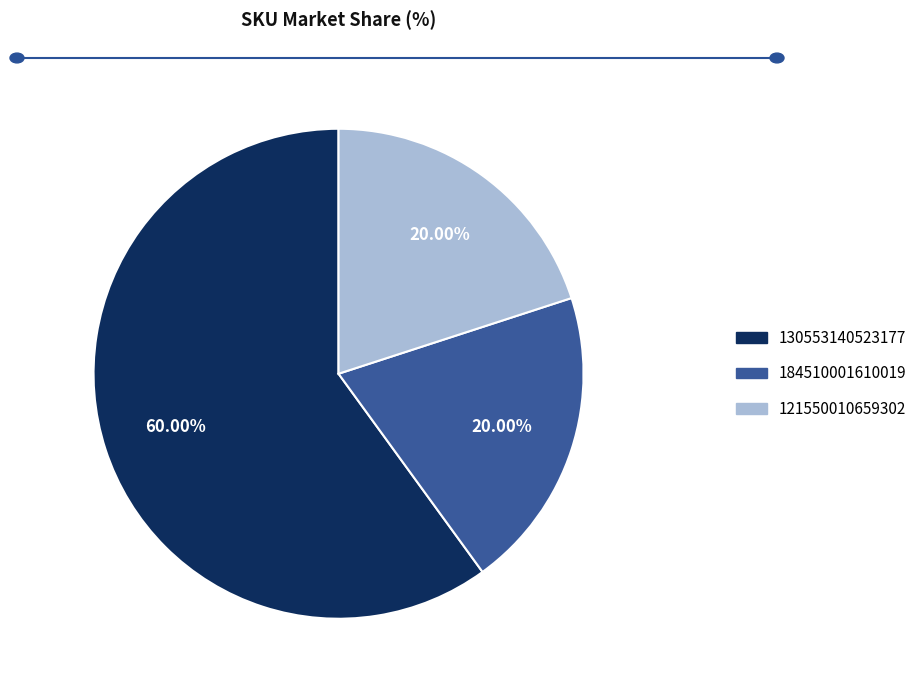

Is the sum of 121550010659302 and 130553140523177 greater than half?

Yes